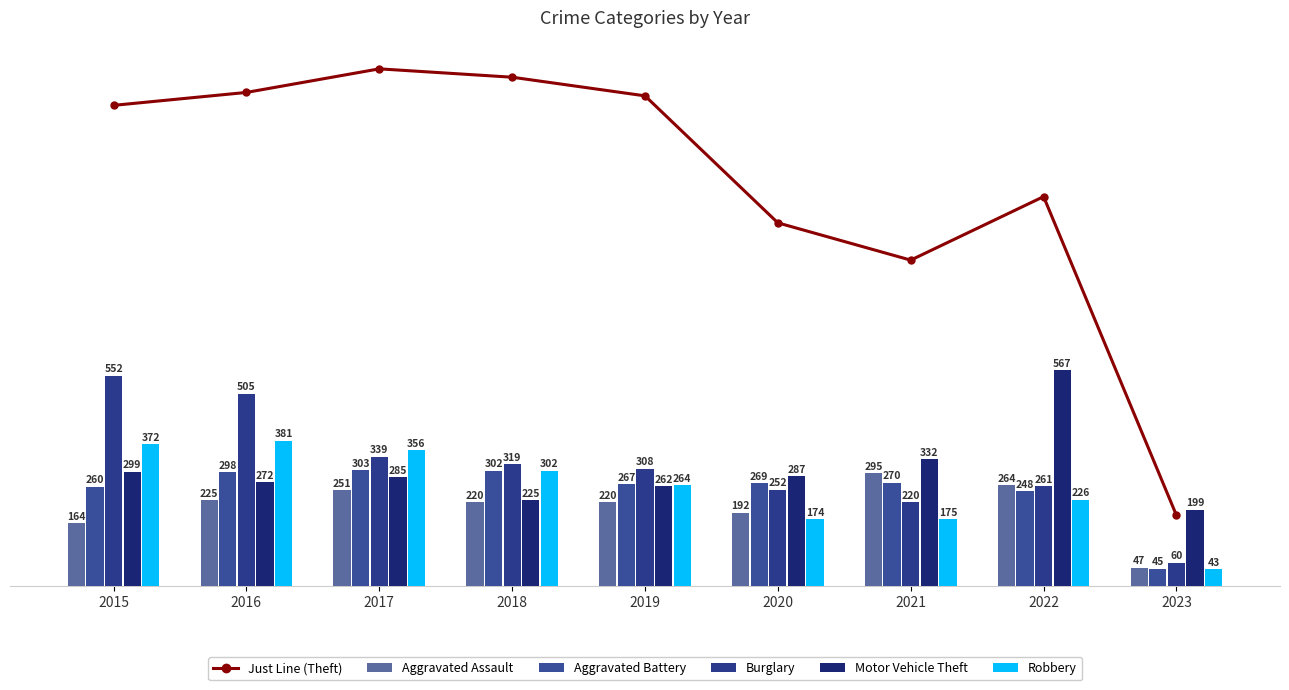

What is the average value of the Motor Vehicle Theft series?

303